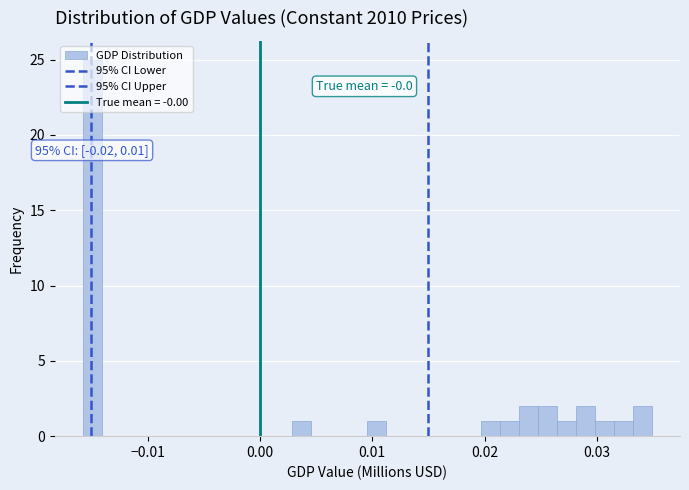

Around what value on the x-axis is the tallest bar? Give the approximate position of its centre, as read against the axis.

-0.015